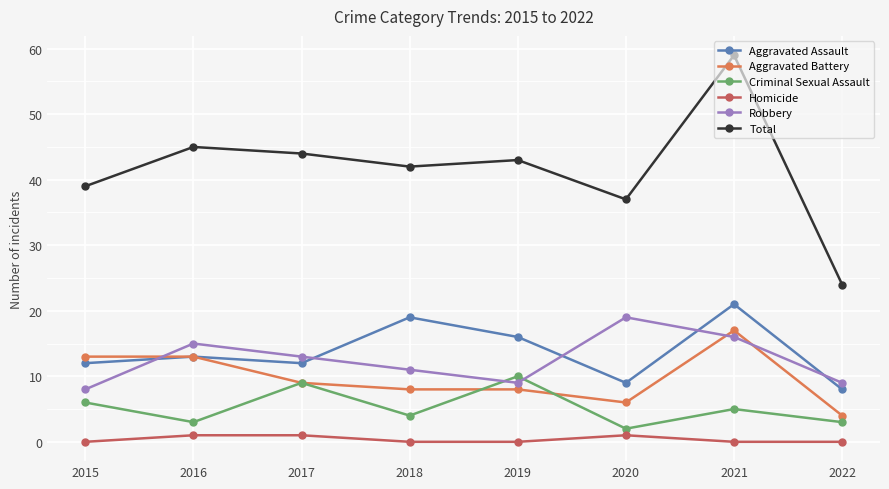

True or false: Criminal Sexual Assault has more than 2 points higher than both neighbors.

True